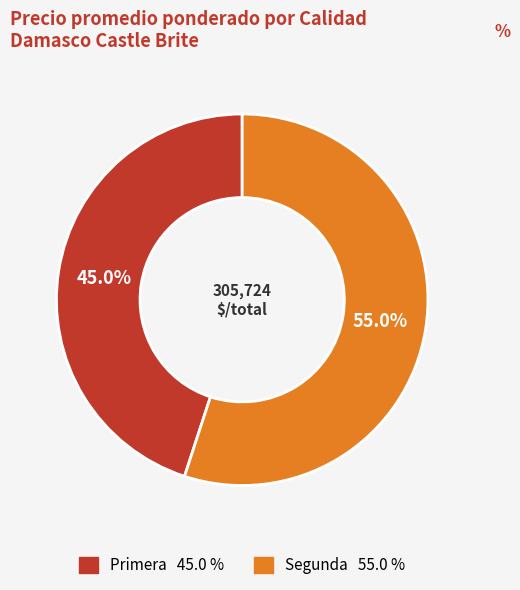

How many segments does this pie chart have?

2